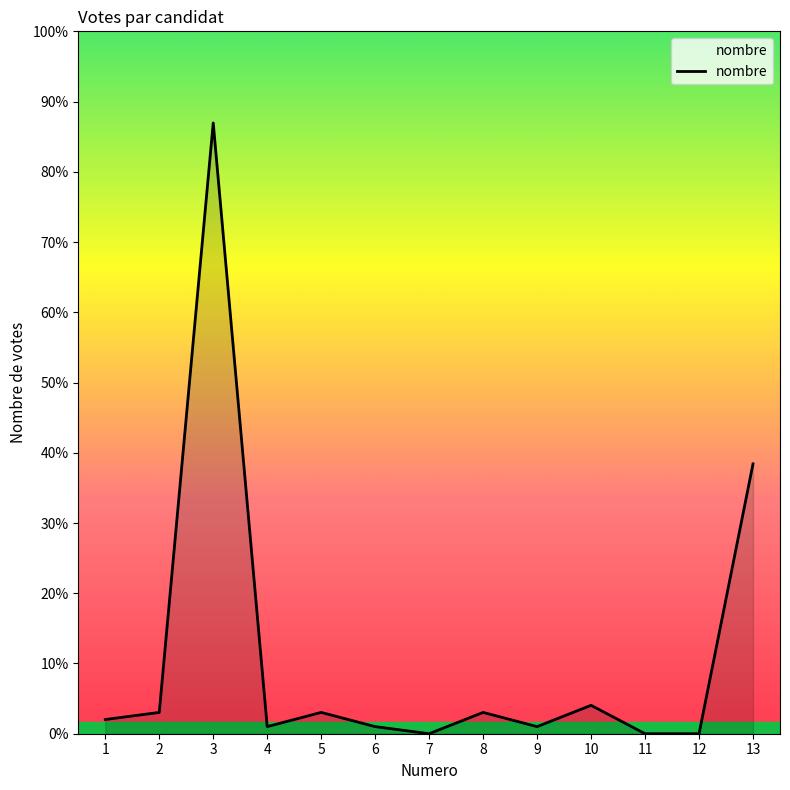

What is the difference between the maximum and minimum values?

86